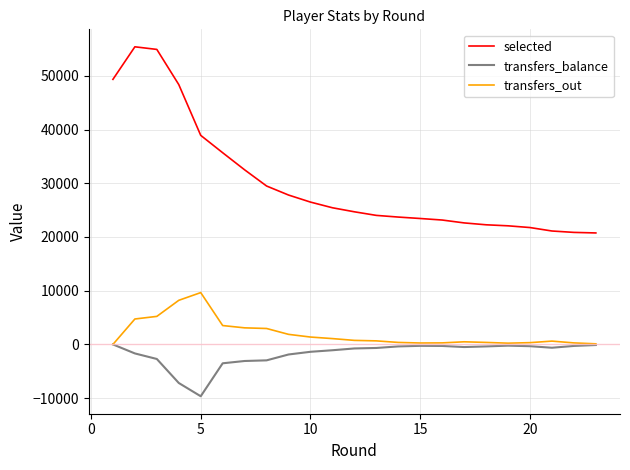

What is the maximum value for transfers_out?

9649